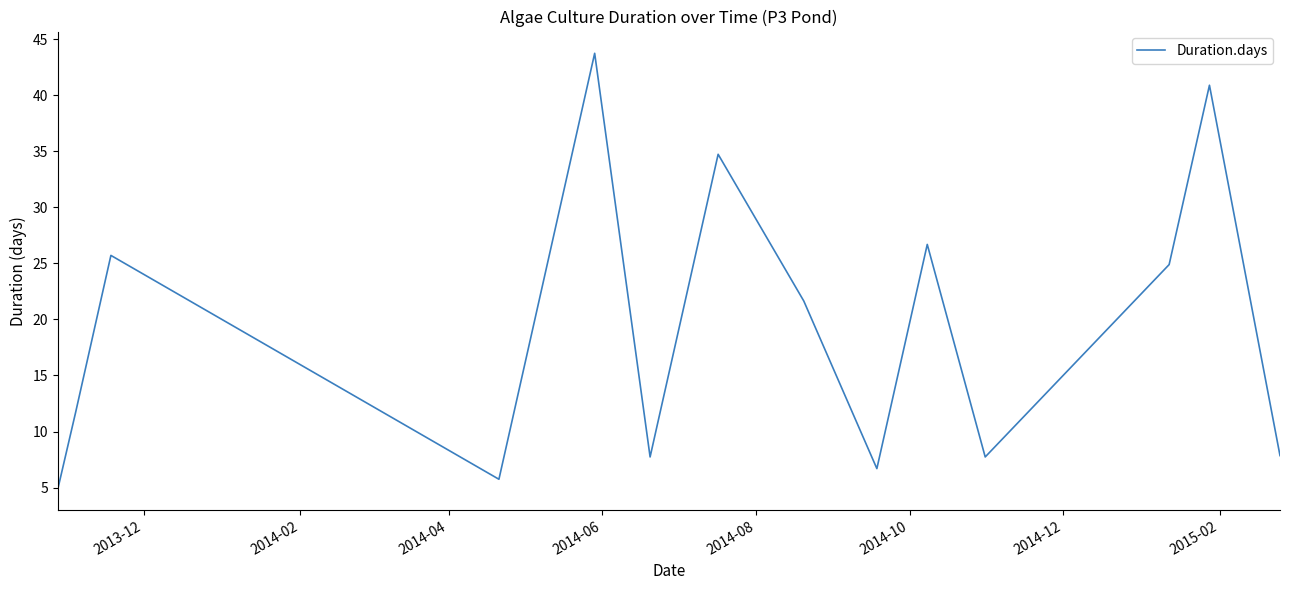

What is the greatest value displayed?

43.7